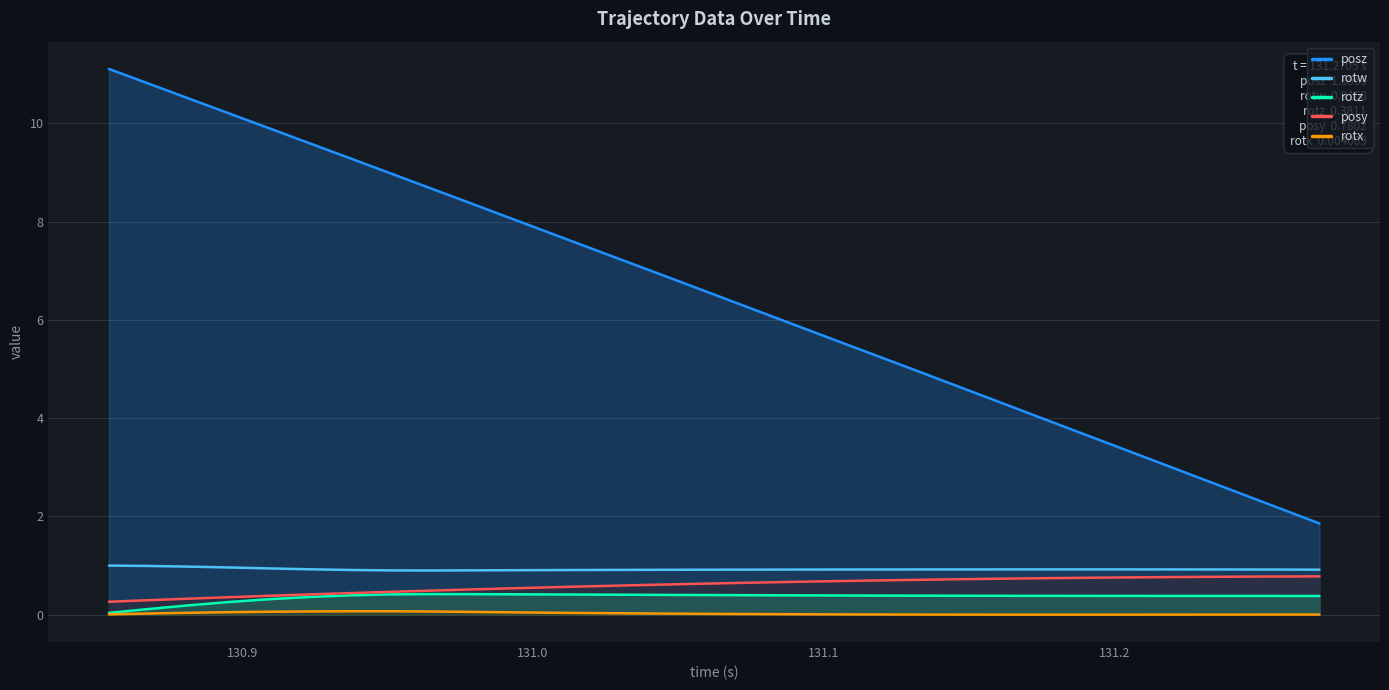

Reading left to right, extract all data points from this chart.

posz: 11.1	10.8	10.5	10.2	9.9	9.6	9.3	9.0	8.7	8.4	8.1	7.7	7.4	7.1	6.8	6.5	6.2	5.9	5.6	5.3	5.0	4.7	4.4	4.0	3.7	3.4	3.1	2.8	2.5	2.2	1.9
rotw: 1.0	1.0	1.0	1.0	0.9	0.9	0.9	0.9	0.9	0.9	0.9	0.9	0.9	0.9	0.9	0.9	0.9	0.9	0.9	0.9	0.9	0.9	0.9	0.9	0.9	0.9	0.9	0.9	0.9	0.9	0.9
rotz: 0.0	0.1	0.2	0.3	0.3	0.4	0.4	0.4	0.4	0.4	0.4	0.4	0.4	0.4	0.4	0.4	0.4	0.4	0.4	0.4	0.4	0.4	0.4	0.4	0.4	0.4	0.4	0.4	0.4	0.4	0.4
posy: 0.3	0.3	0.3	0.4	0.4	0.4	0.4	0.5	0.5	0.5	0.5	0.6	0.6	0.6	0.6	0.6	0.7	0.7	0.7	0.7	0.7	0.7	0.7	0.7	0.8	0.8	0.8	0.8	0.8	0.8	0.8
rotx: 0.0	0.0	0.0	0.1	0.1	0.1	0.1	0.1	0.1	0.1	0.0	0.0	0.0	0.0	0.0	0.0	0.0	0.0	0.0	0.0	0.0	0.0	0.0	0.0	0.0	0.0	0.0	0.0	0.0	0.0	0.0